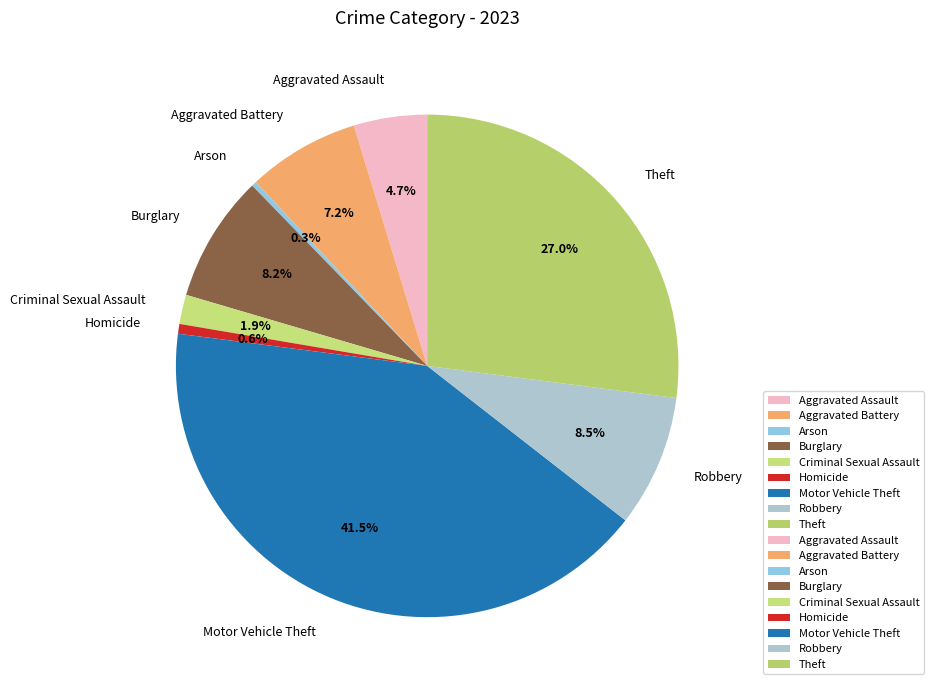

How many slices are in this pie chart?

9